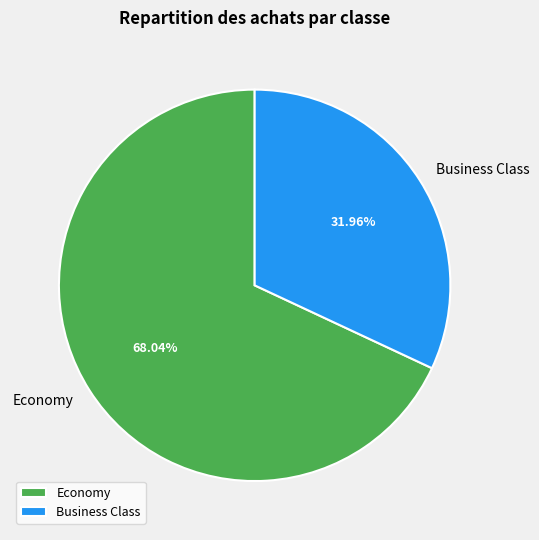

Which slice represents more than half of the pie?

Economy